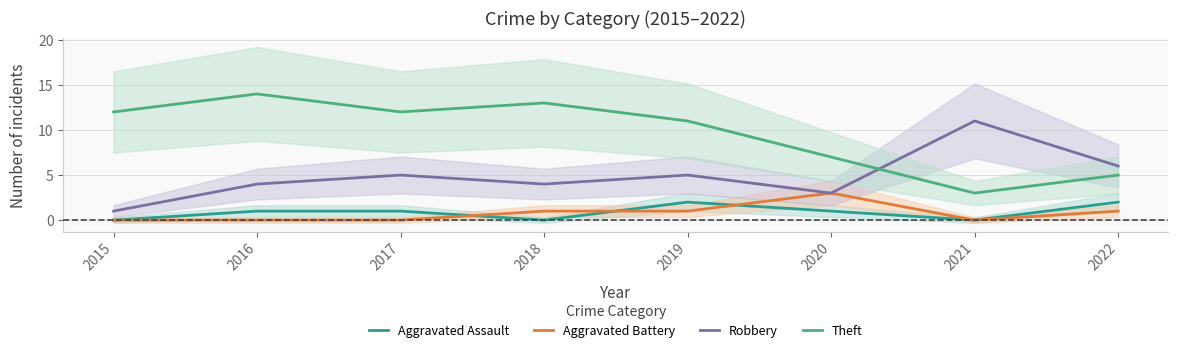

What is the maximum value for Aggravated Assault?

2